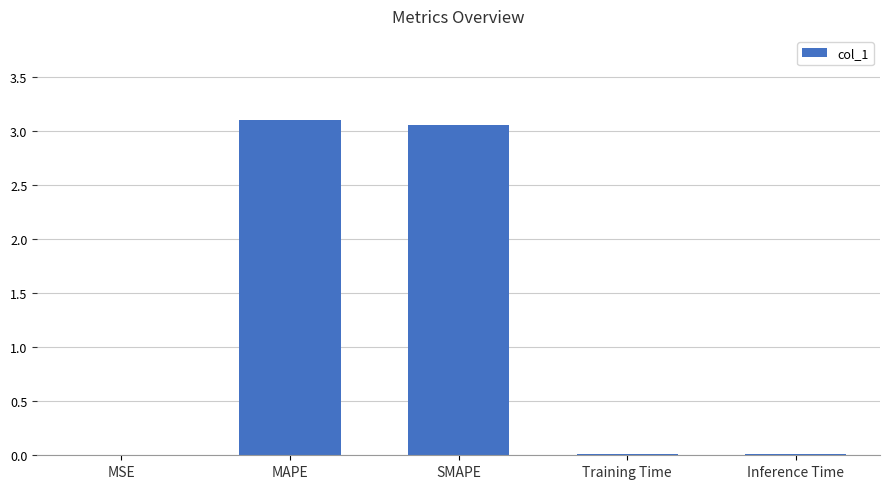

True or false: the data shows 4.4 at MAPE.

False